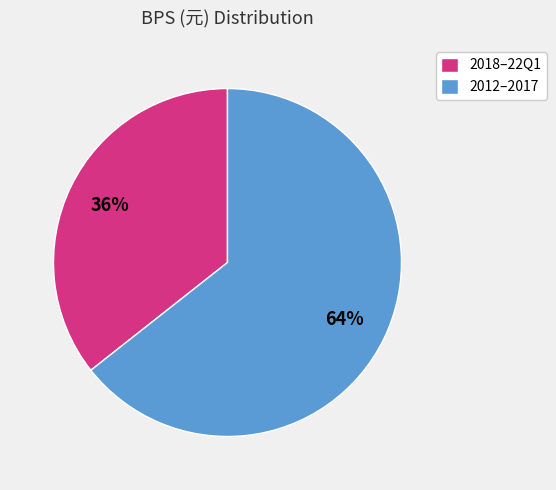

Count the number of slices in the pie.

2